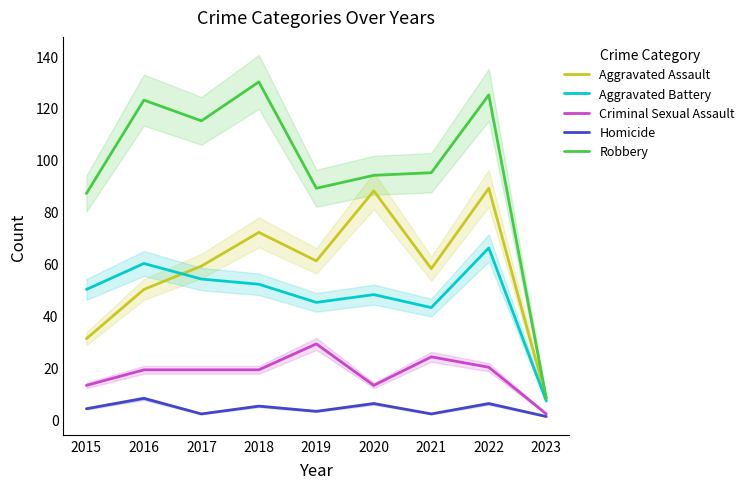

True or false: Aggravated Assault and Homicide cross at least once.

False